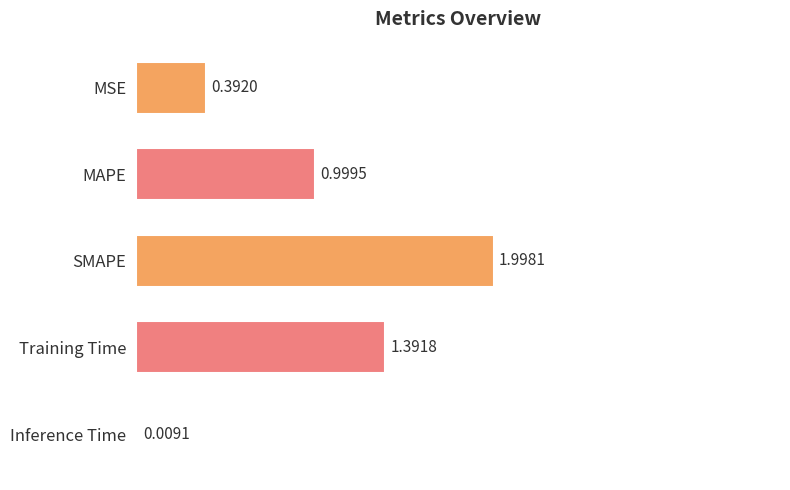

What is the sum of the values at MAPE and SMAPE?

3.0